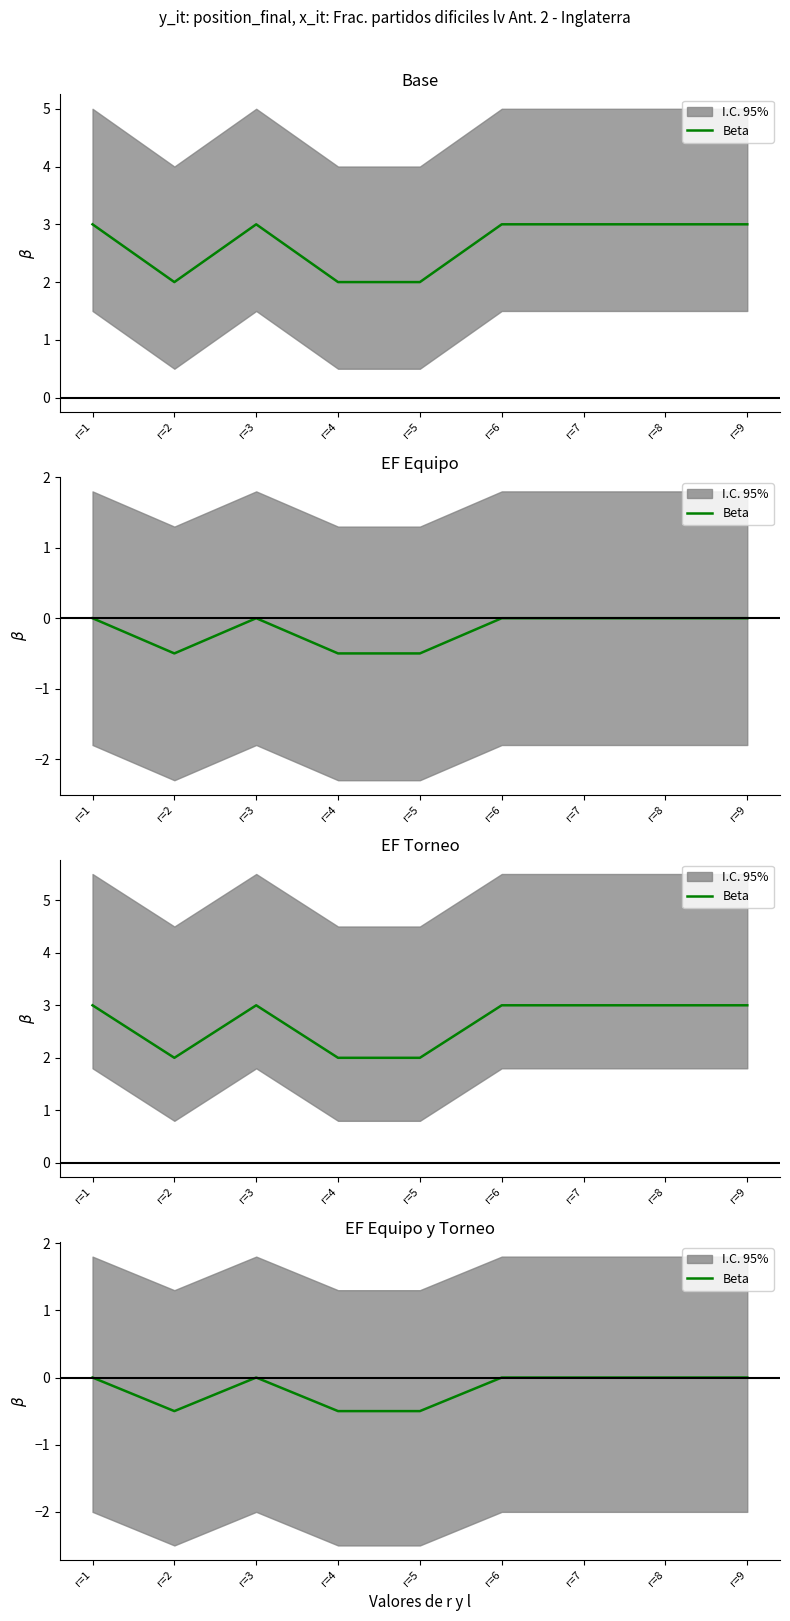

At which category does the data reach its first local peak?

r=3